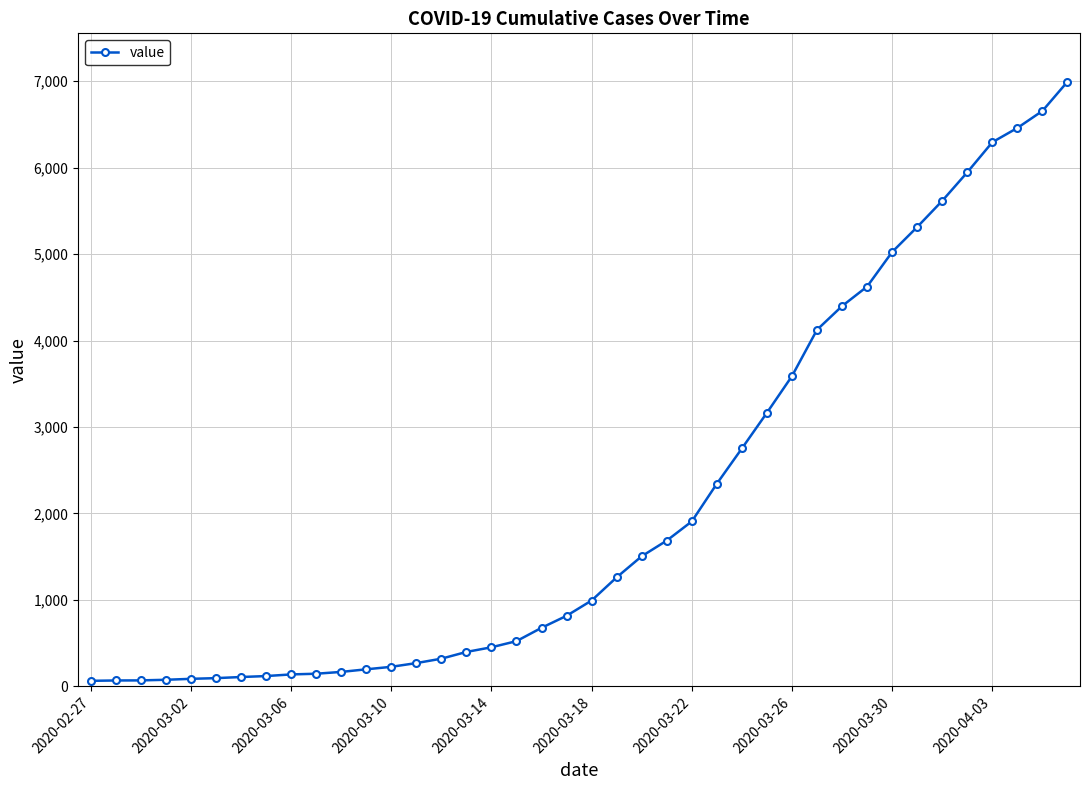

How many series are shown in this chart?

1